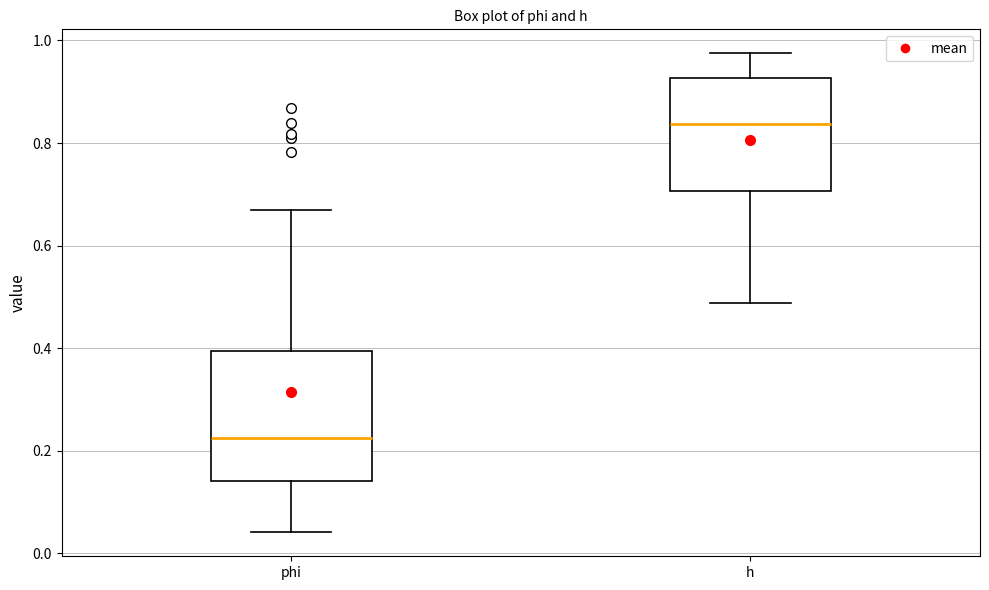

Where is the lower edge of the box for phi on the y-axis? The values are not printed on the chart, so give them approximately, as read against the axis.

0.14